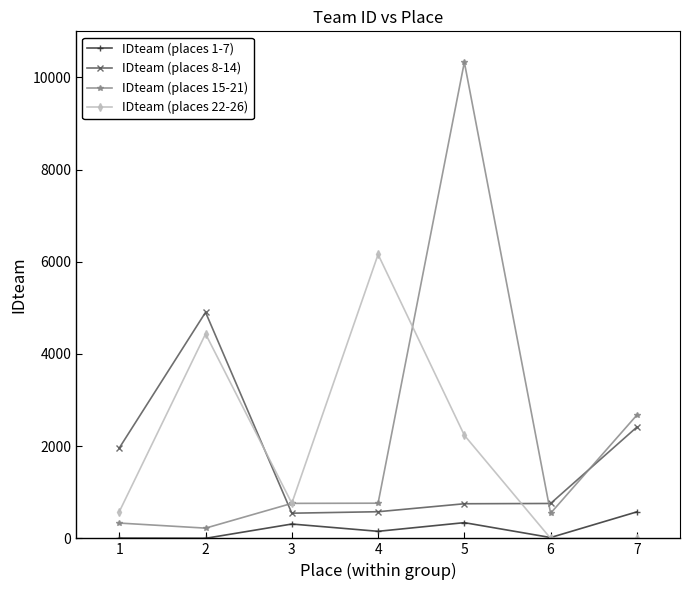

What value does the IDteam (places 22-26) series have at 2?

4437